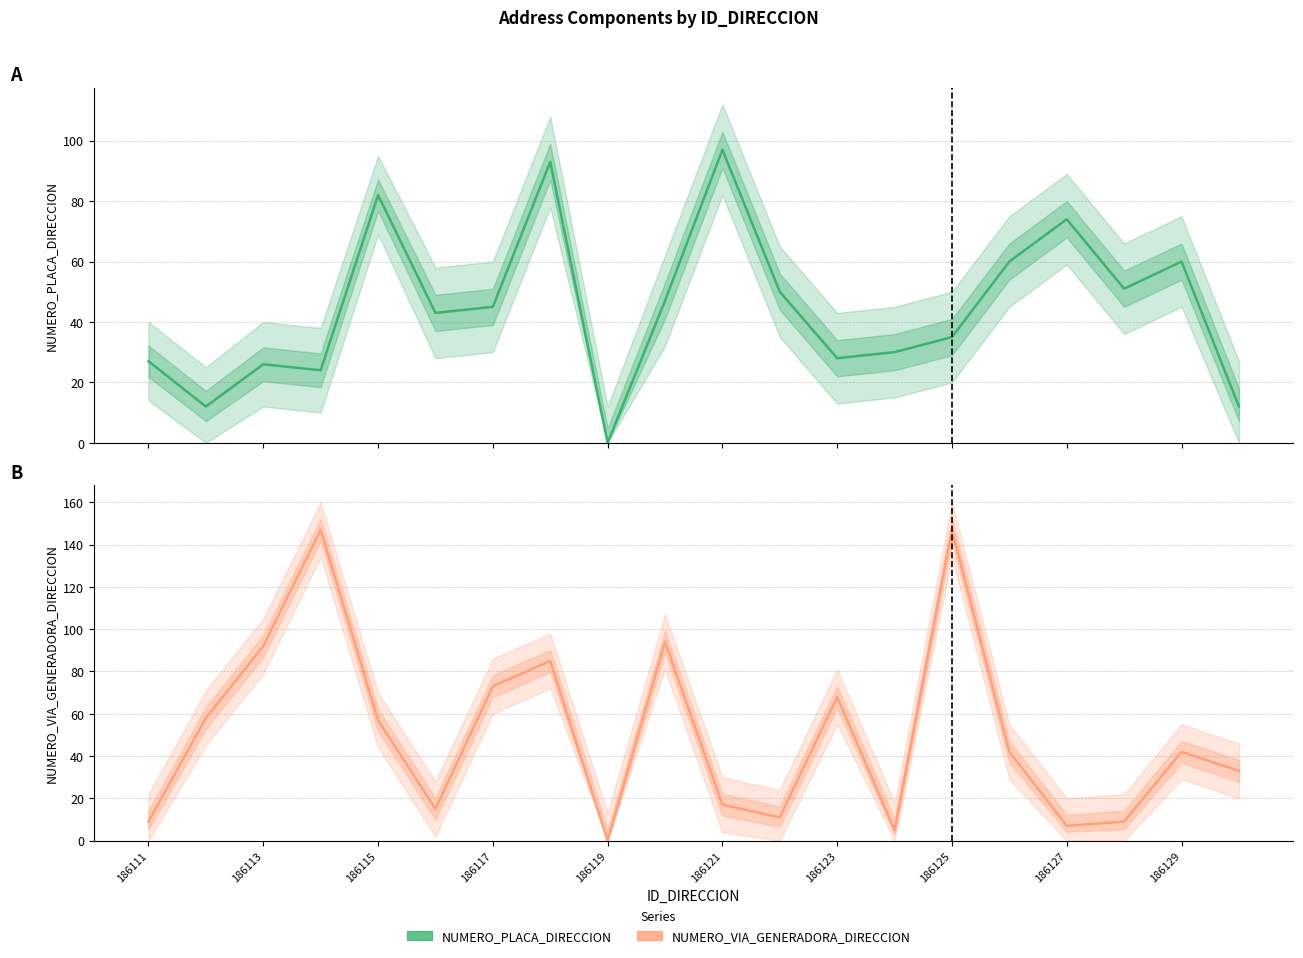

Which series has the largest range (max minus min)?

NUMERO_VIA_GENERADORA_DIRECCION